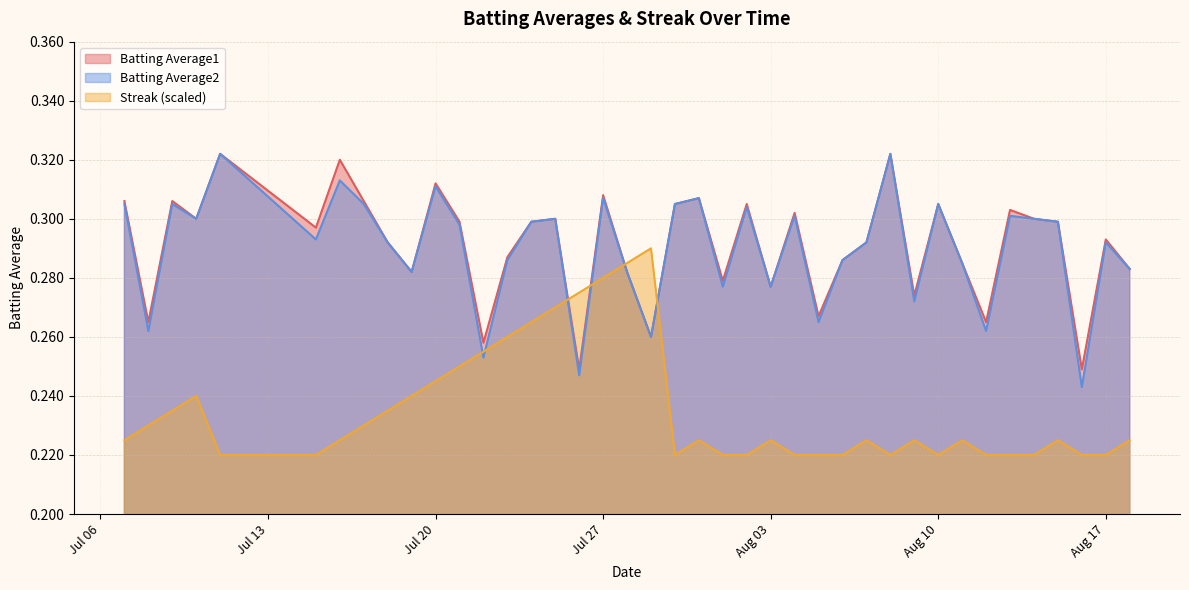

At which category is the sum across all series the highest?

Jul 27